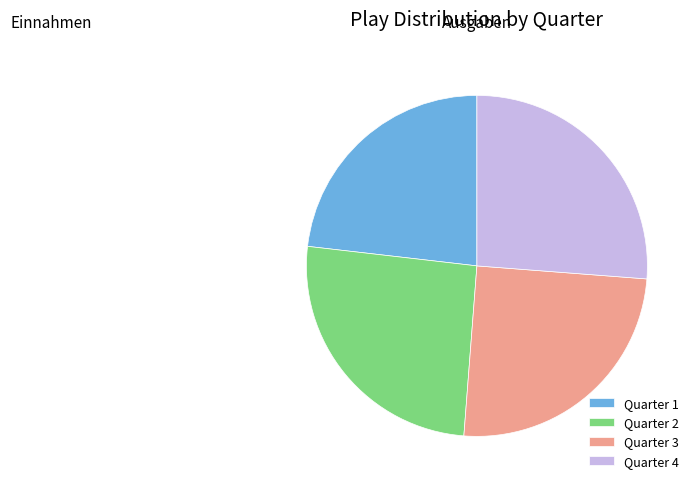

Do Quarter 2 and Quarter 4 together represent more than half of the pie?

Yes